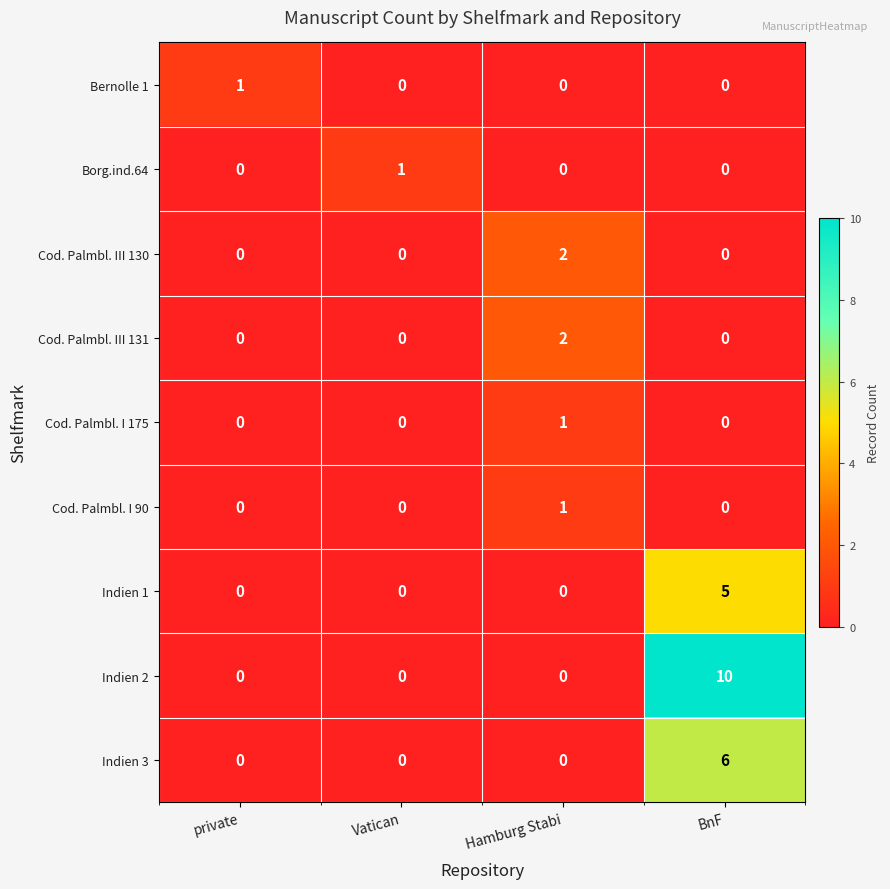

What is the difference between the maximum and minimum values in the Indien 3 series?

6